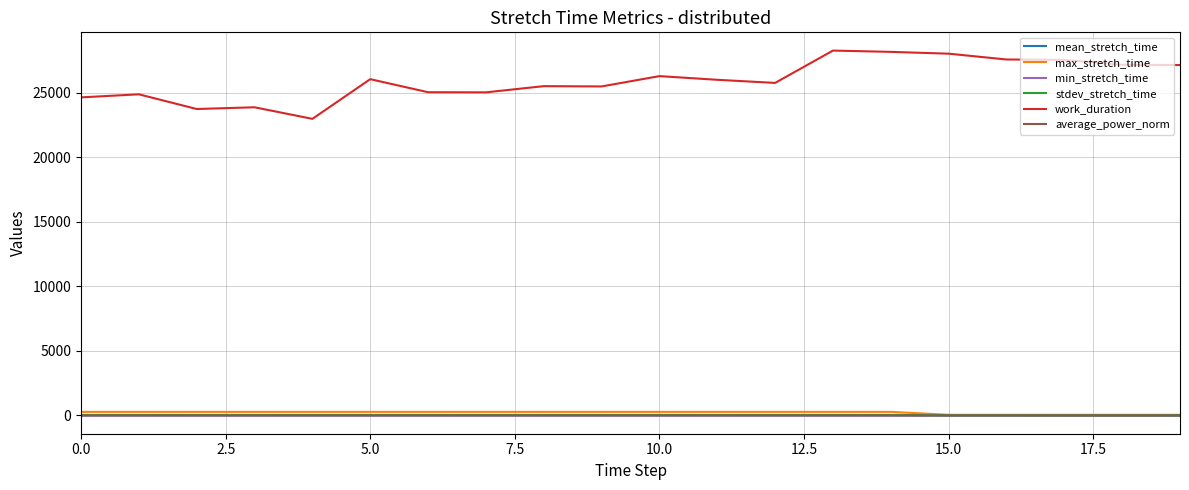

Which series has the largest total across all categories?

work_duration